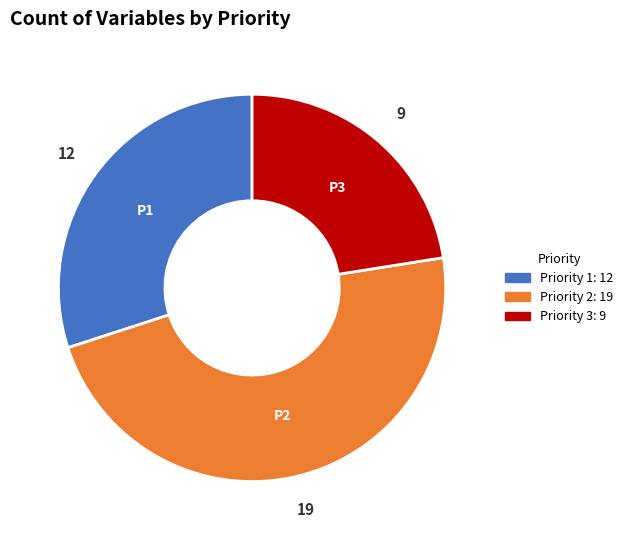

How many slices are in this pie chart?

3